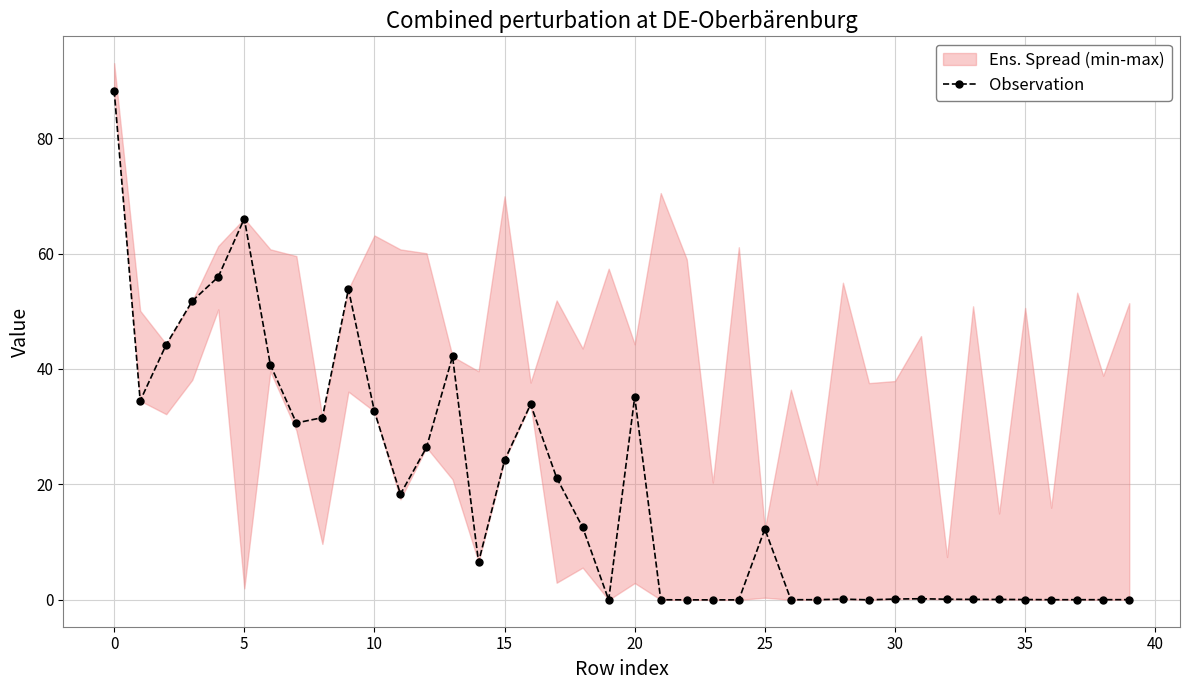

How many data points does each series have?

40